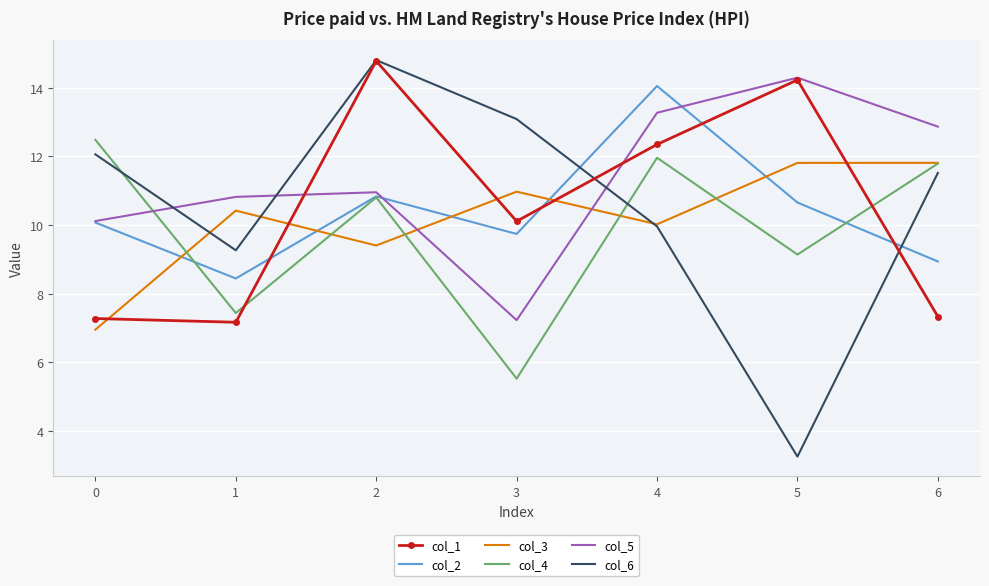

What are all the series names shown in the legend?

col_1, col_2, col_3, col_4, col_5, col_6